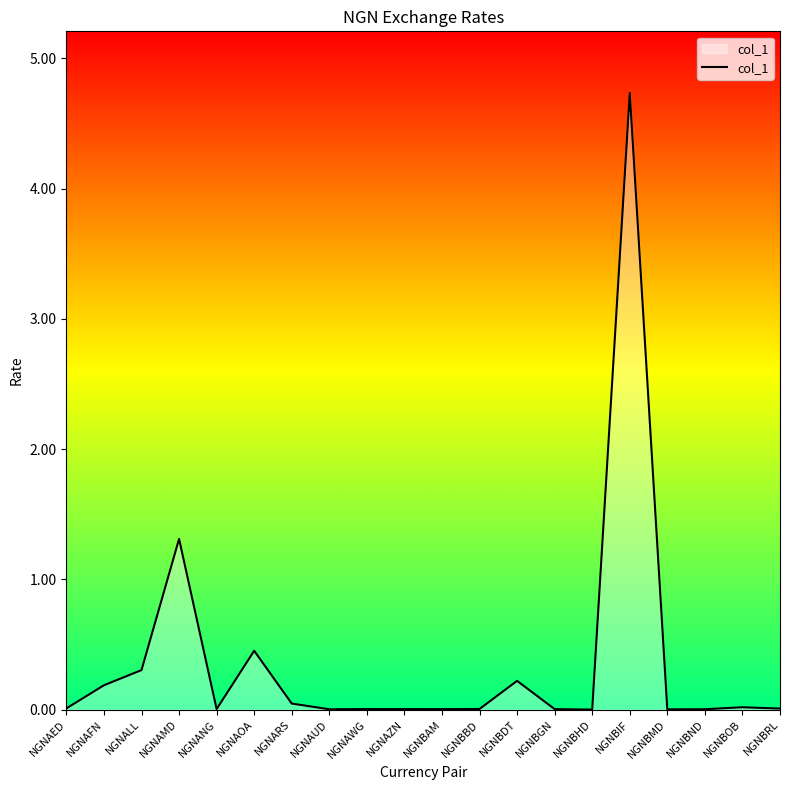

Where is the data nearest to the value 2?

NGNAMD